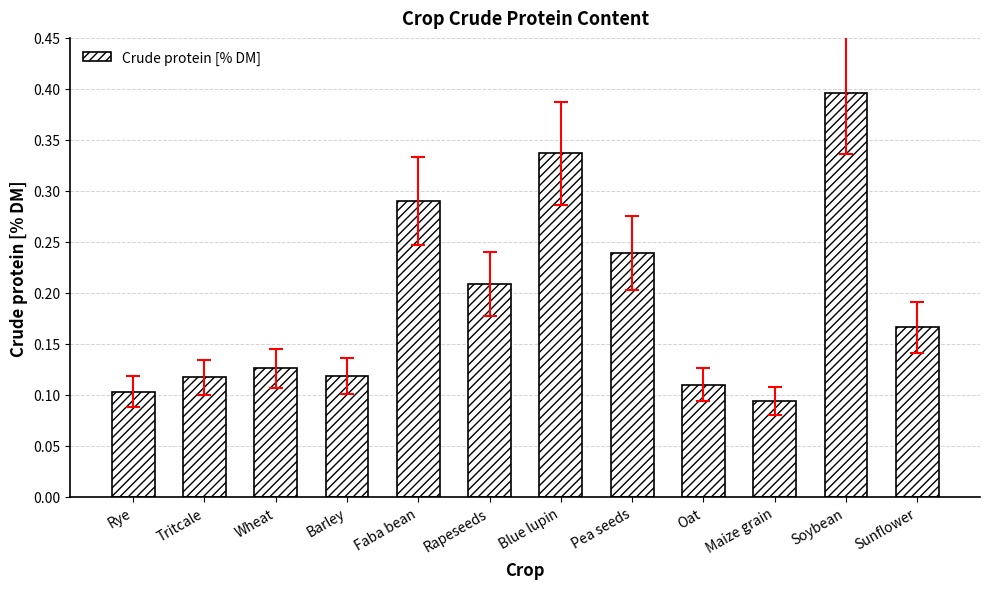

Where is the data nearest to the value 0?

Maize grain